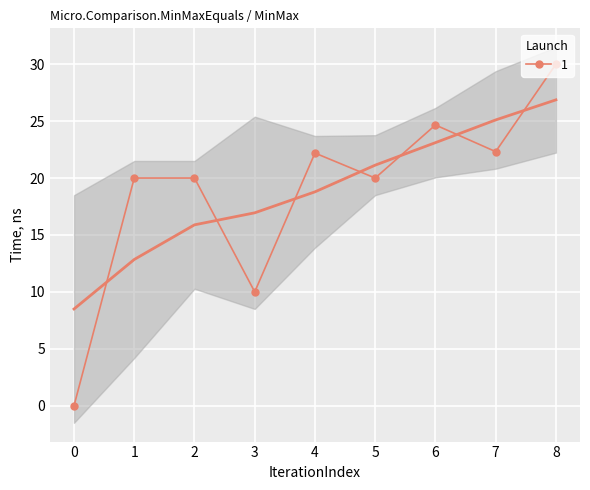

At which category does the data reach its first local peak?

4